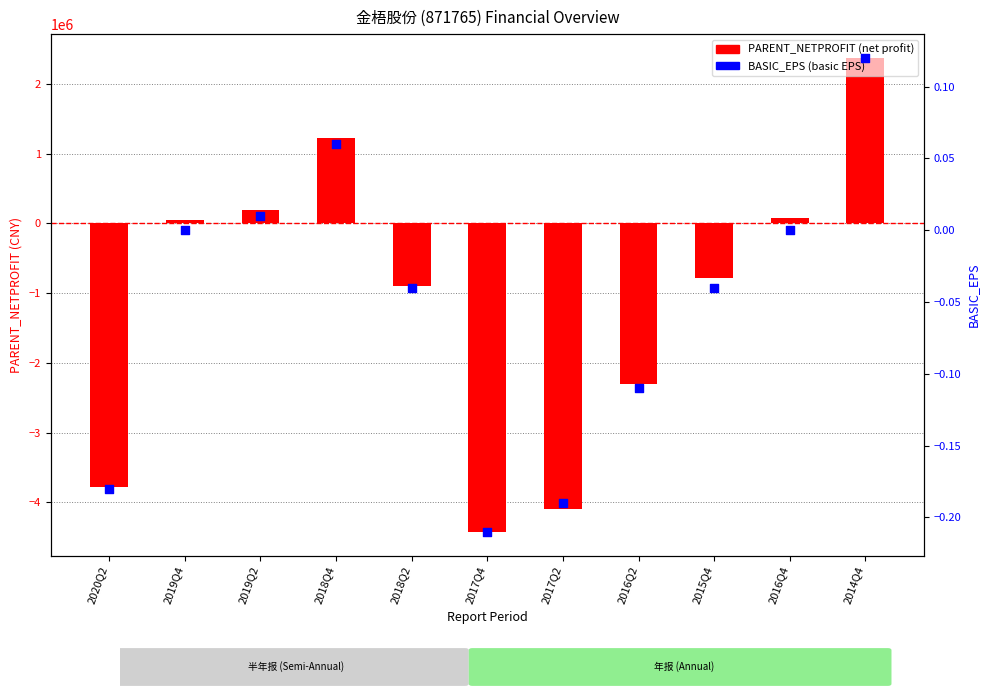

Which series contains the highest Y value?

PARENT_NETPROFIT